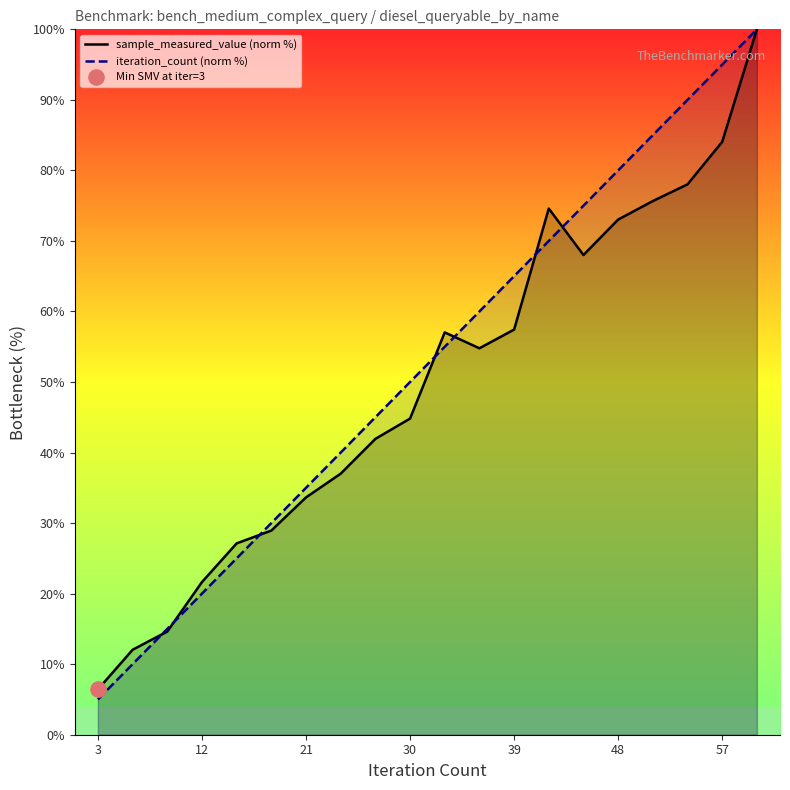

What is the minimum value for iteration_count (norm %)?

5.0